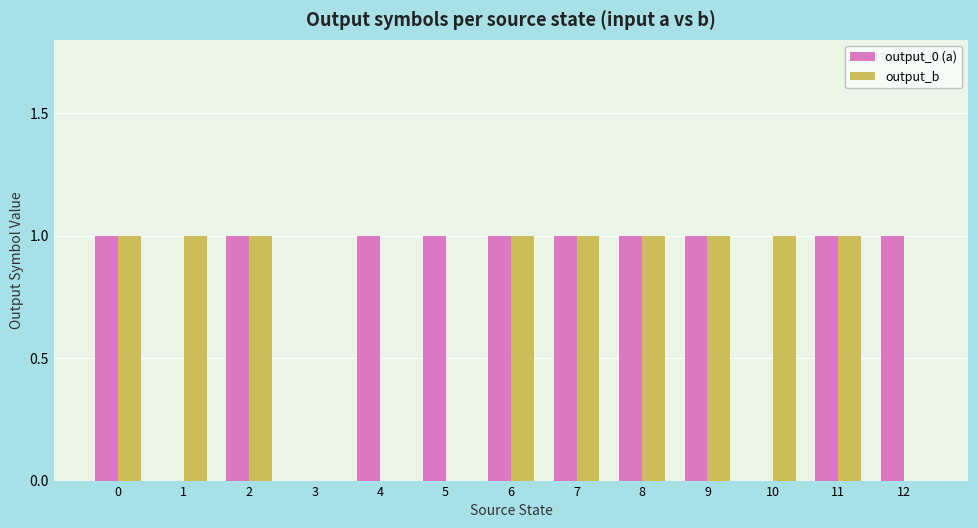

What is the sum of all output_b values?

9